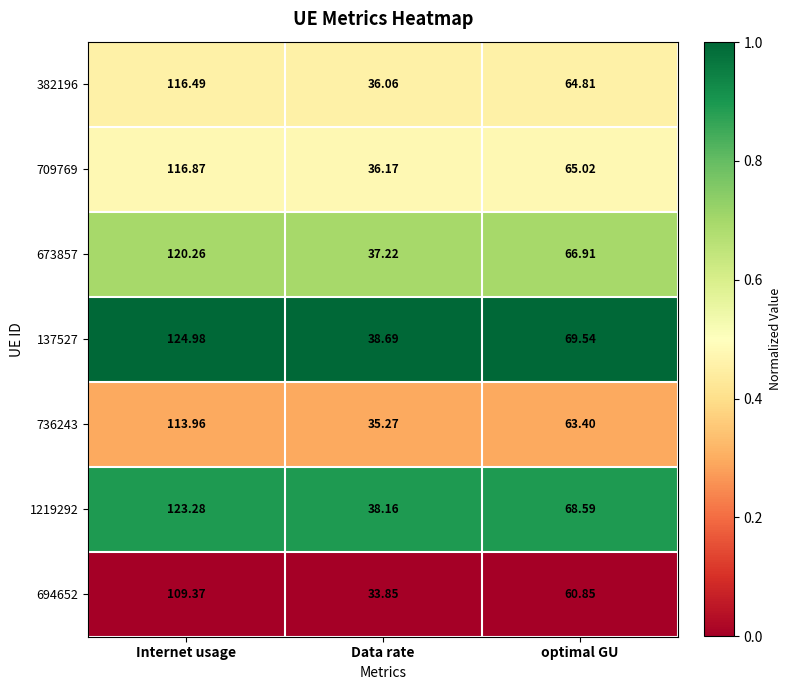

List the series in order of their peak value, lowest first.

694652, 736243, 382196, 709769, 673857, 1219292, 137527